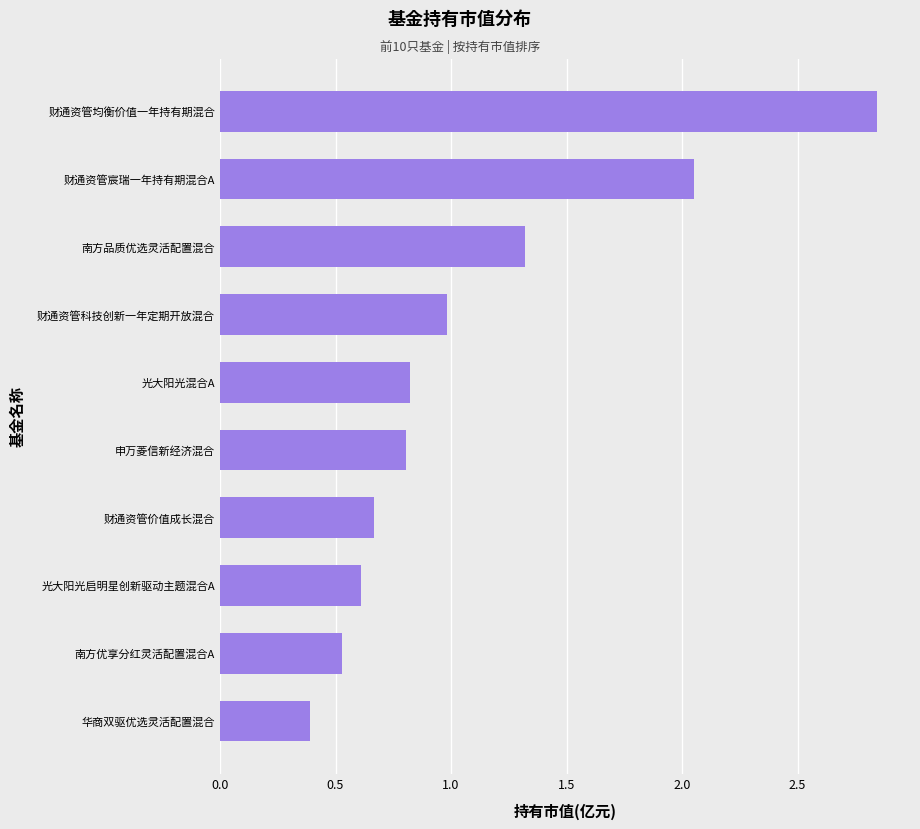

True or false: the data shows 0.8 at 南方优享分红灵活配置混合A.

False